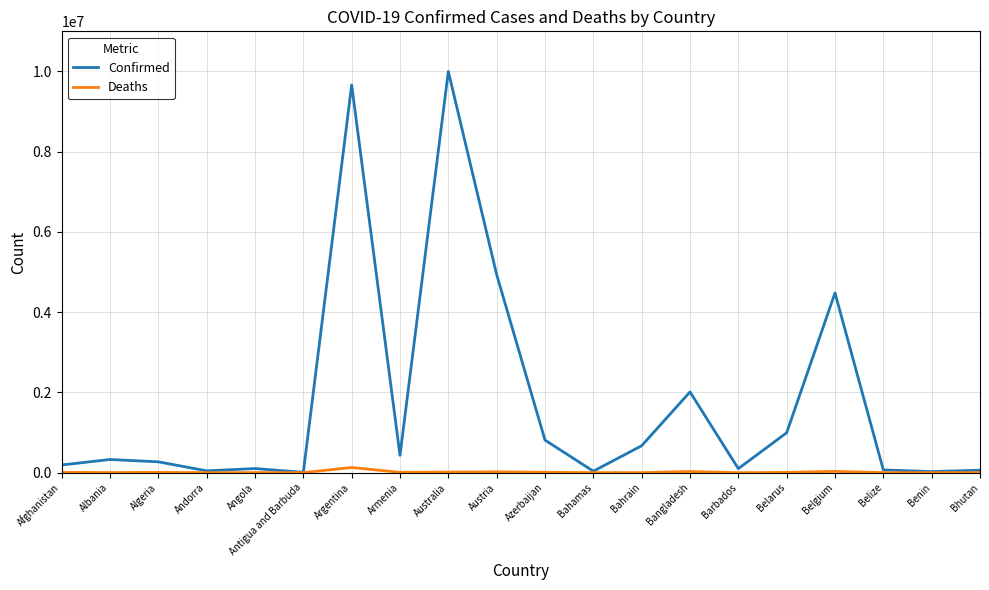

The Confirmed series shows 4934634 at Austria. True or false?

True